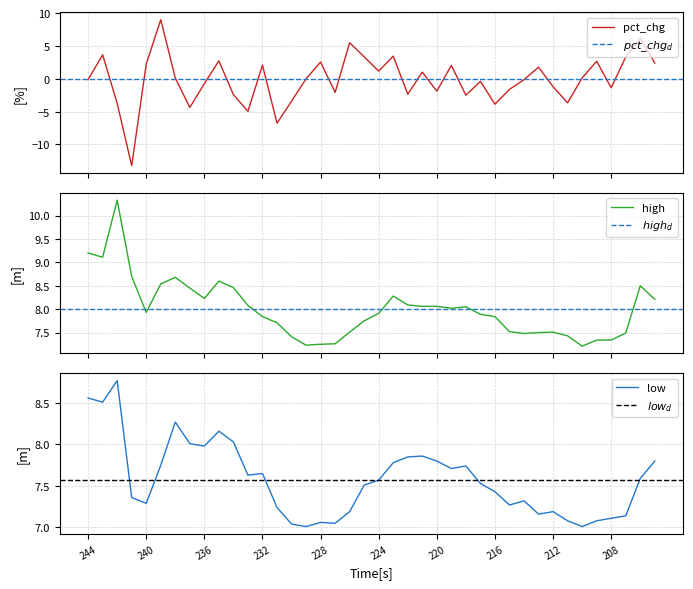

Reading left to right, list all the values displayed in this chart.

high: 244=9.2	243=9.1	242=10.3	241=8.7	240=7.9	239=8.5	238=8.7	237=8.4	236=8.2	235=8.6	234=8.5	233=8.1	232=7.8	231=7.7	230=7.4	229=7.2	228=7.2	227=7.3	226=7.5	225=7.8	224=7.9	223=8.3	222=8.1	221=8.1	220=8.1	219=8.0	218=8.1	217=7.9	216=7.8	215=7.5	214=7.5	213=7.5	212=7.5	211=7.4	210=7.2	209=7.3	208=7.3	207=7.5	206=8.5	205=8.2
low: 244=8.6	243=8.5	242=8.8	241=7.4	240=7.3	239=7.8	238=8.3	237=8.0	236=8.0	235=8.2	234=8.0	233=7.6	232=7.7	231=7.2	230=7.0	229=7.0	228=7.1	227=7.0	226=7.2	225=7.5	224=7.6	223=7.8	222=7.8	221=7.9	220=7.8	219=7.7	218=7.7	217=7.5	216=7.4	215=7.3	214=7.3	213=7.2	212=7.2	211=7.1	210=7.0	209=7.1	208=7.1	207=7.1	206=7.6	205=7.8
pct_chg: 244=-0.1	243=3.6	242=-3.7	241=-13.2	240=2.2	239=9.0	238=0.1	237=-4.4	236=-0.7	235=2.7	234=-2.4	233=-5.0	232=2.1	231=-6.8	230=-3.4	229=0.0	228=2.5	227=-2.1	226=5.5	225=3.3	224=1.2	223=3.5	222=-2.3	221=1.0	220=-1.9	219=2.0	218=-2.5	217=-0.4	216=-3.9	215=-1.6	214=-0.1	213=1.8	212=-1.2	211=-3.7	210=0.1	209=2.7	208=-1.4	207=3.3	206=6.2	205=2.4